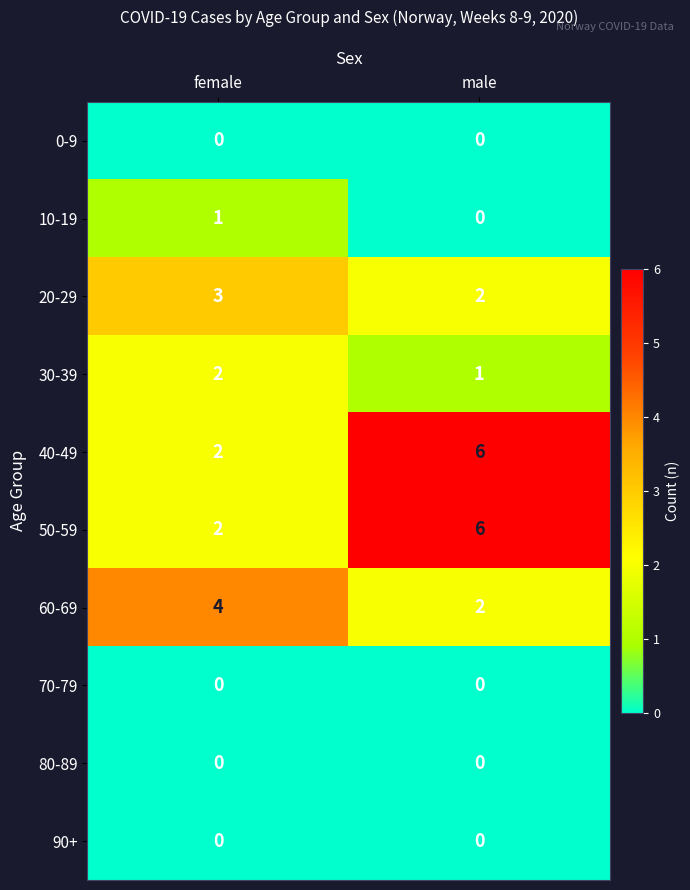

The 60-69 series shows 1 at male. True or false?

False